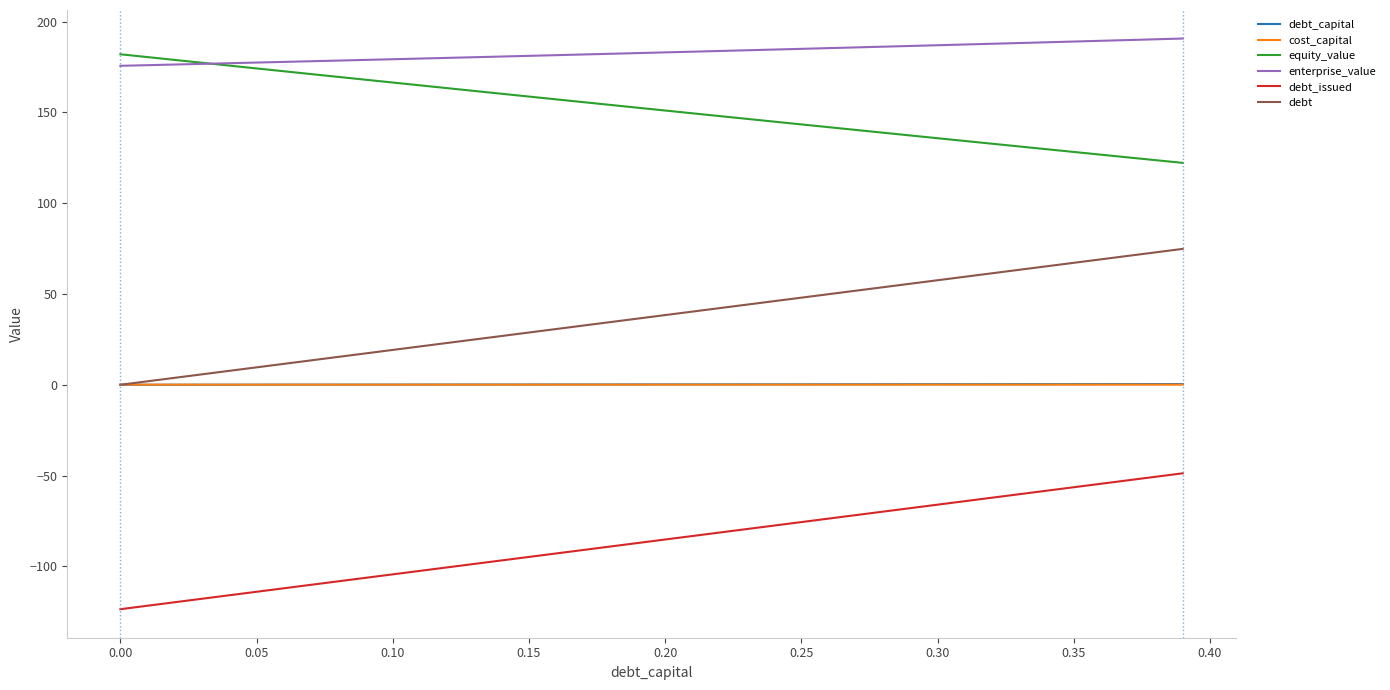

True or false: enterprise_value and cost_capital cross at least once.

False